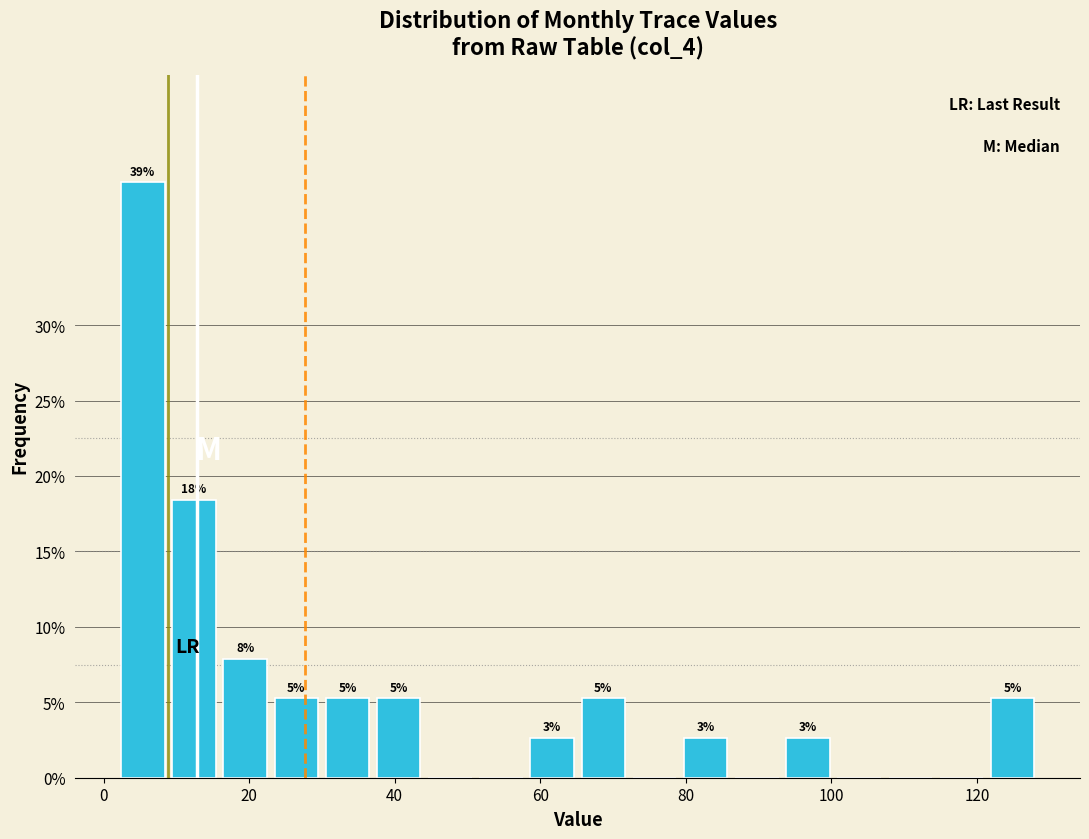

Read against the x-axis, roughly where is the centre of the tallest bar?

6